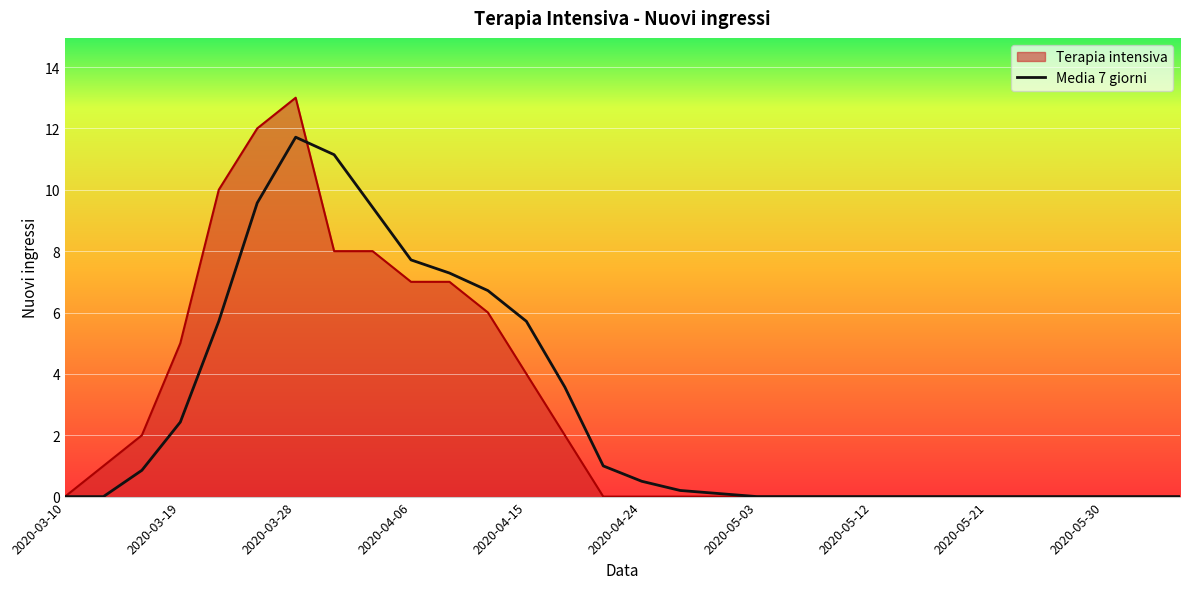

What is the highest value of the Terapia intensiva series?

13.0